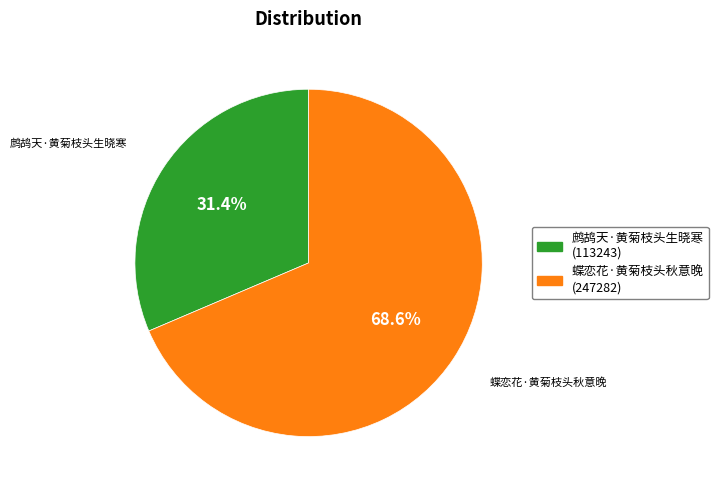

True or false: 鹧鸪天·黄菊枝头生晓寒 accounts for 31% of the total.

True